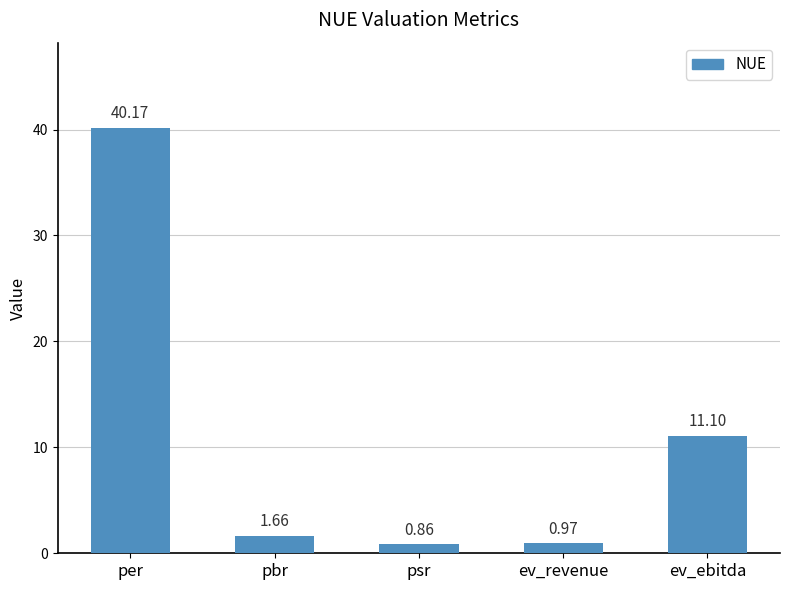

Are the bars grouped side by side (vs. stacked)?

No